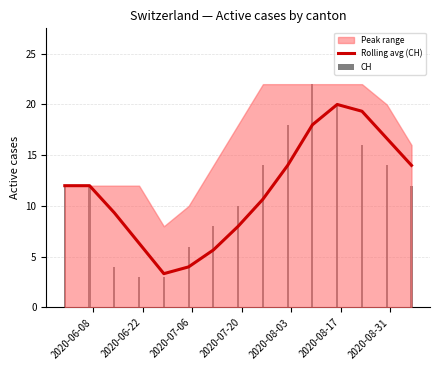

What is the value of the Rolling avg (CH) bar at the 6th from the left?

4.0